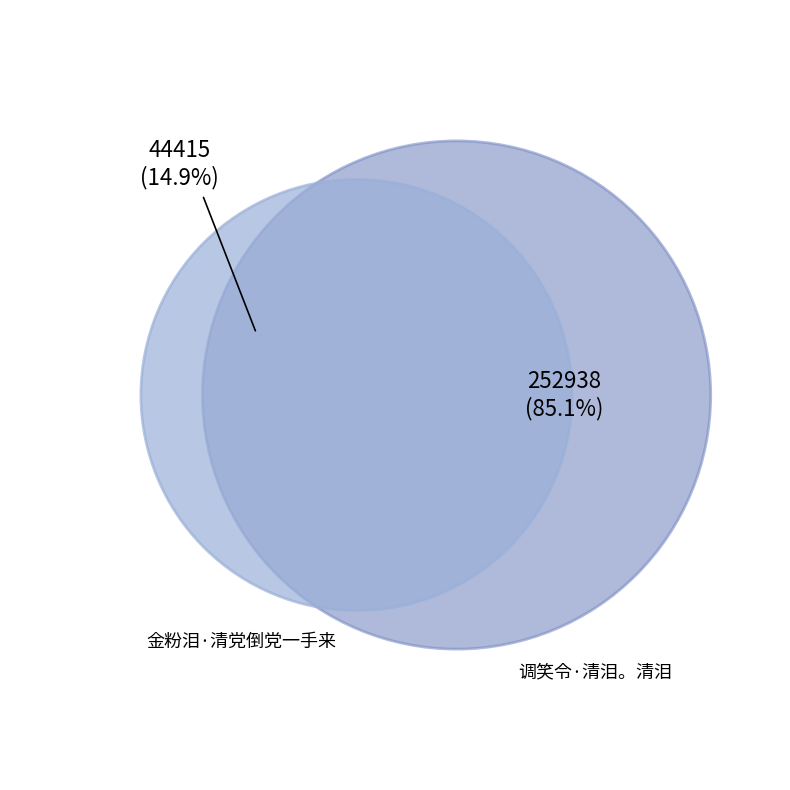

How much of the chart is everything except 金粉泪·清党倒党一手来?

85.1%